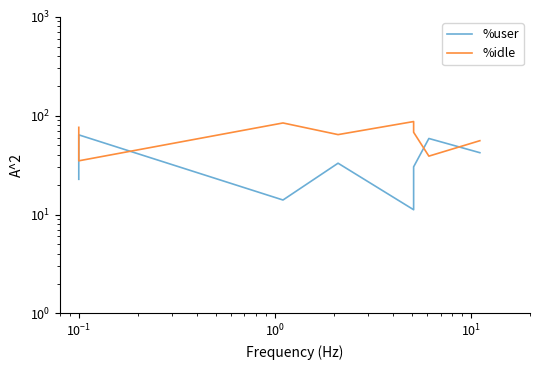

What is the difference between the maximum and minimum values in the %user series?

52.8